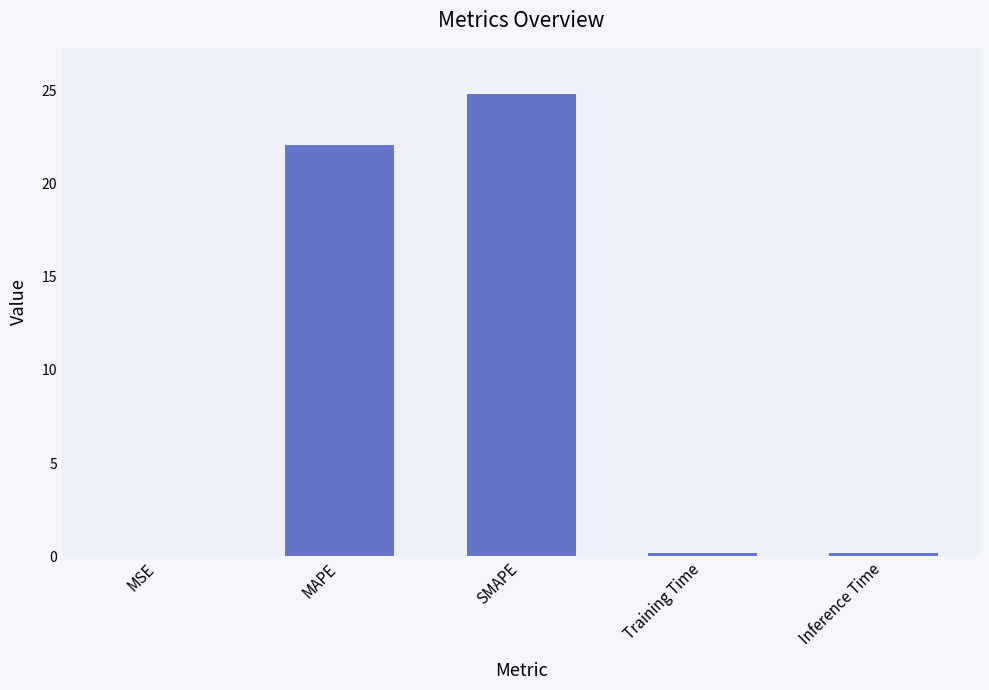

Where is the data nearest to the value 12?

MAPE